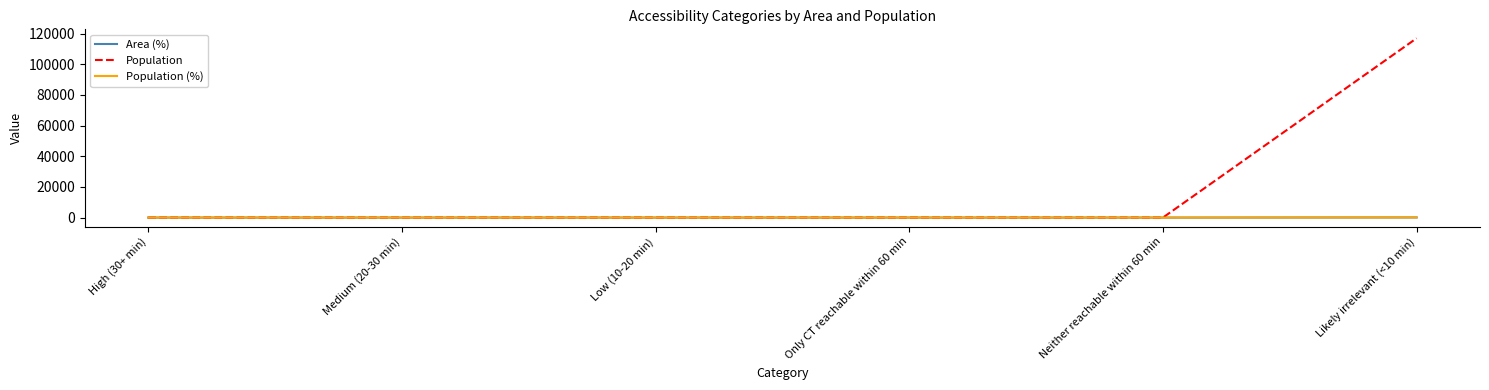

Is this an area chart (filled region under the line)?

No